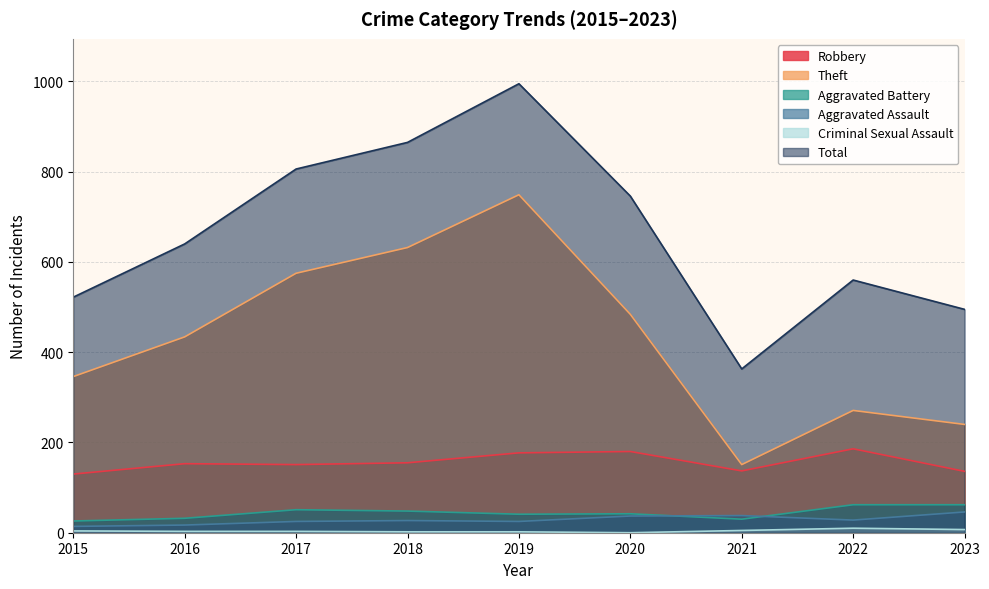

True or false: Criminal Sexual Assault has a value of 2 at 2018.

True